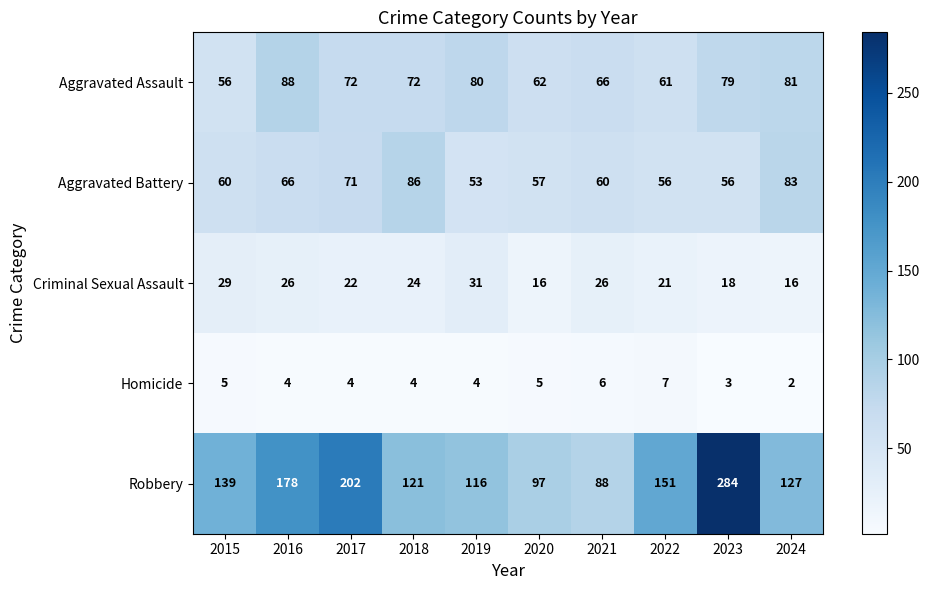

What is the highest value of the Criminal Sexual Assault series?

31